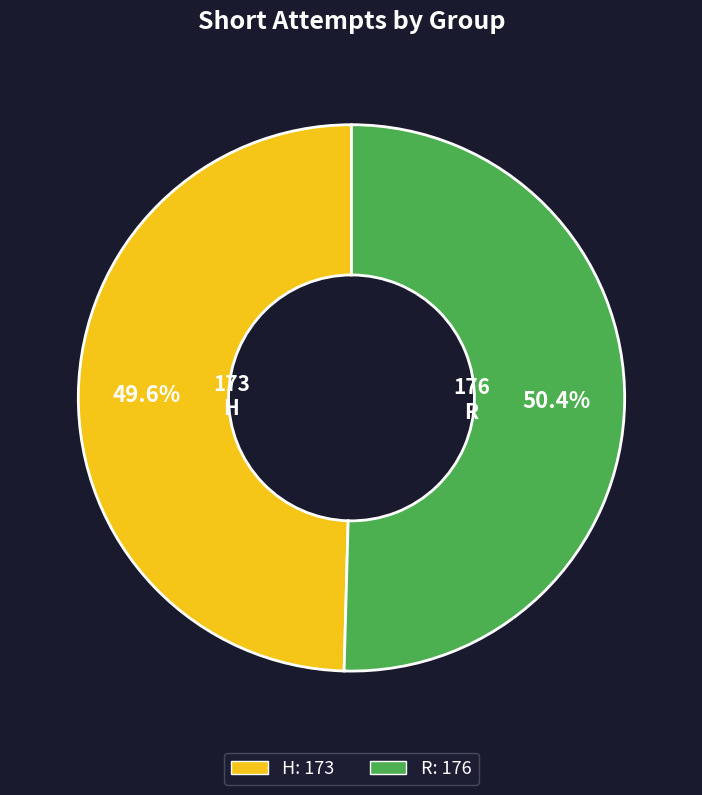

Count the number of slices in the pie.

2